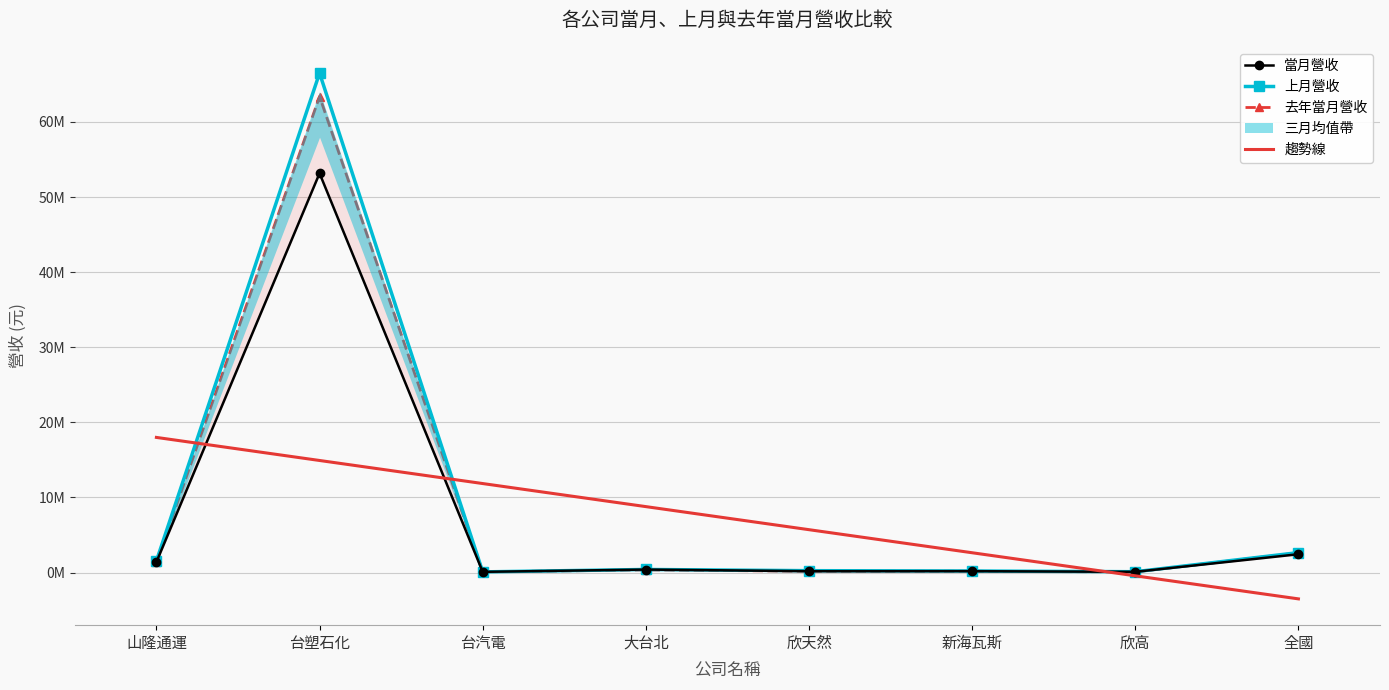

True or false: 去年當月營收 and 上月營收 intersect in this chart.

True